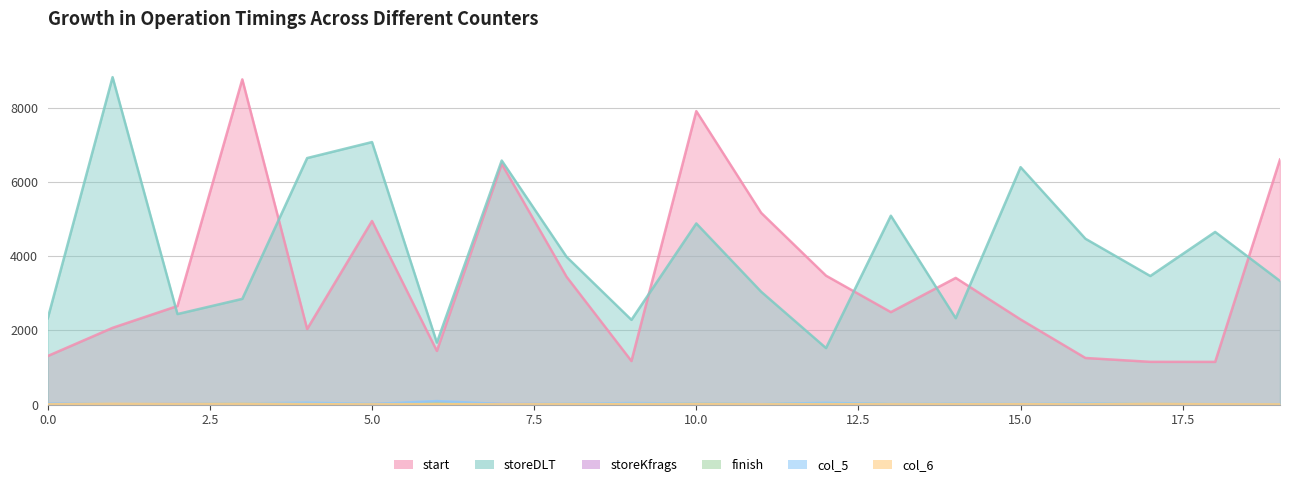

Between 5 and 13, which is larger?

5